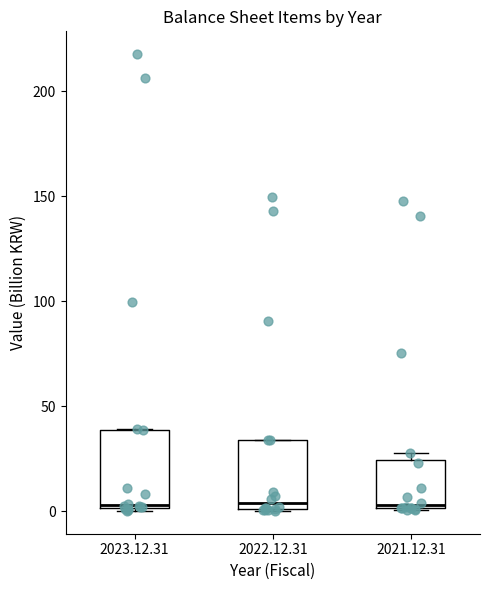

Reading left to right, transcribe this box plot: for each box, give where its median line is, the range the box spans, and where its two whiskers end, as read against the y-axis. The values are not printed on the chart, so give them approximately, as read against the axis.

2023.12.31: median 5, box 0 to 40, whiskers 0 (just below the box's lower edge) to 40
2022.12.31: median 5, box 0 to 35, whiskers 0 to 35
2021.12.31: median 5, box 0 to 25, whiskers 0 to 30